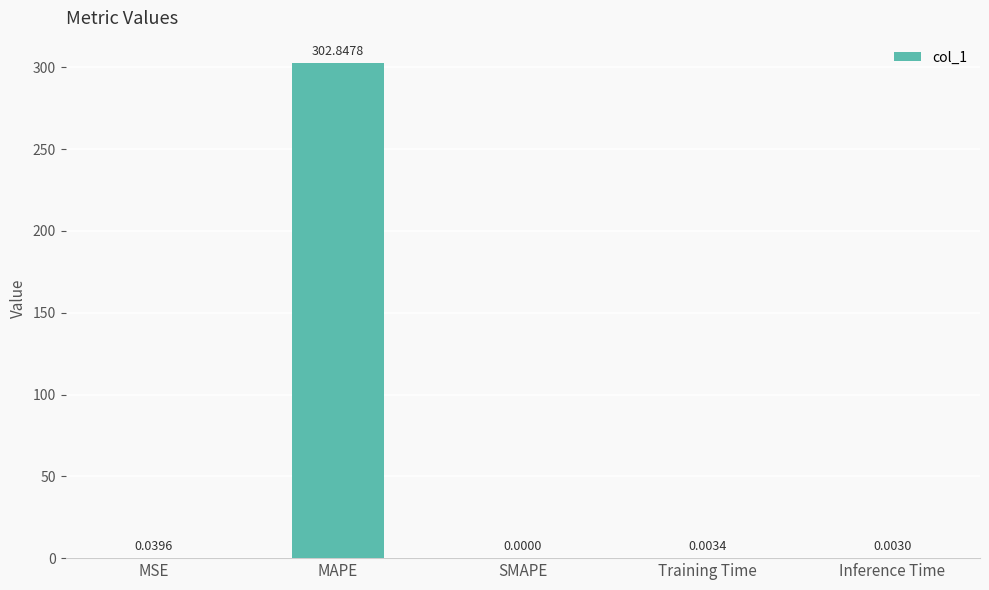

The value at MAPE is 302.8. True or false?

True